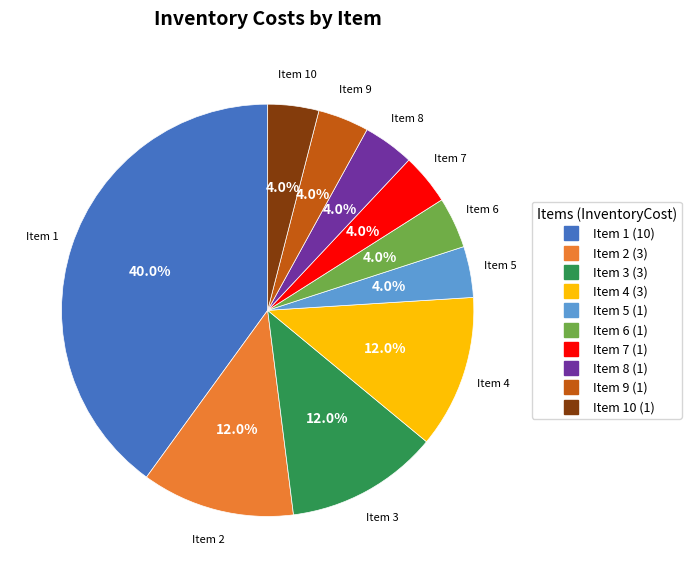

Is there any slice that represents more than half of the pie?

No